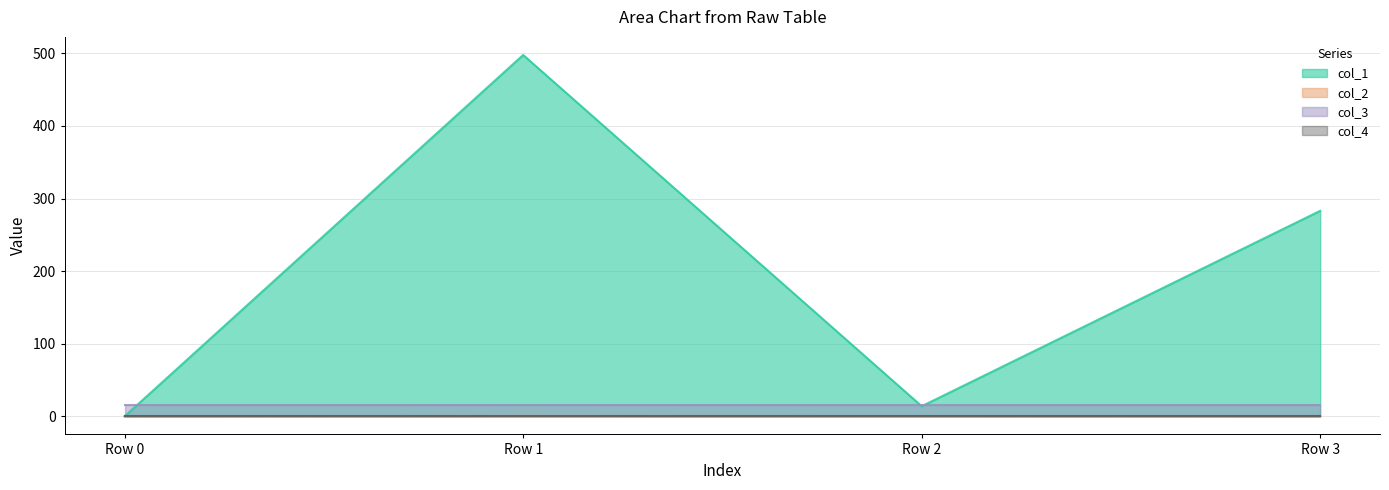

Which series has the largest total across all categories?

col_1